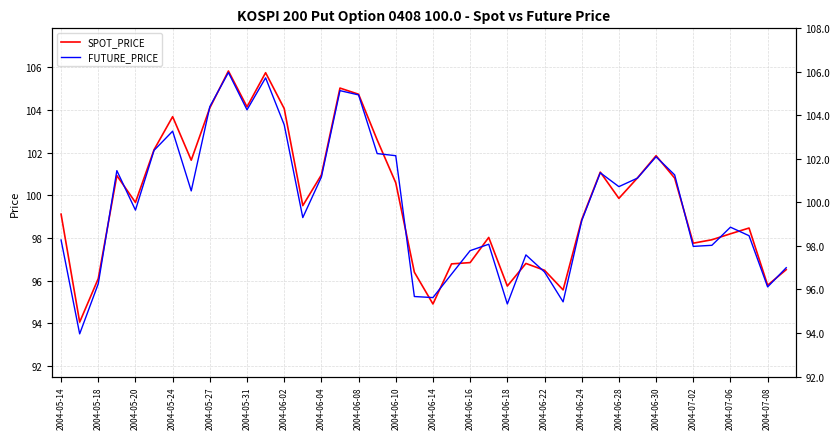

How many interior local peaks does the SPOT_PRICE series have?

10